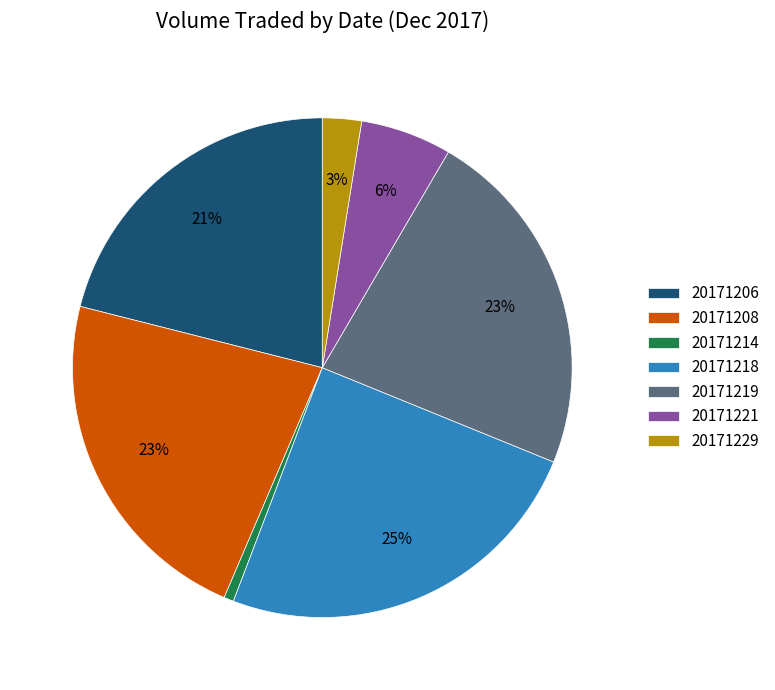

What percentage is the 20171229 slice, to the nearest percent?

3%